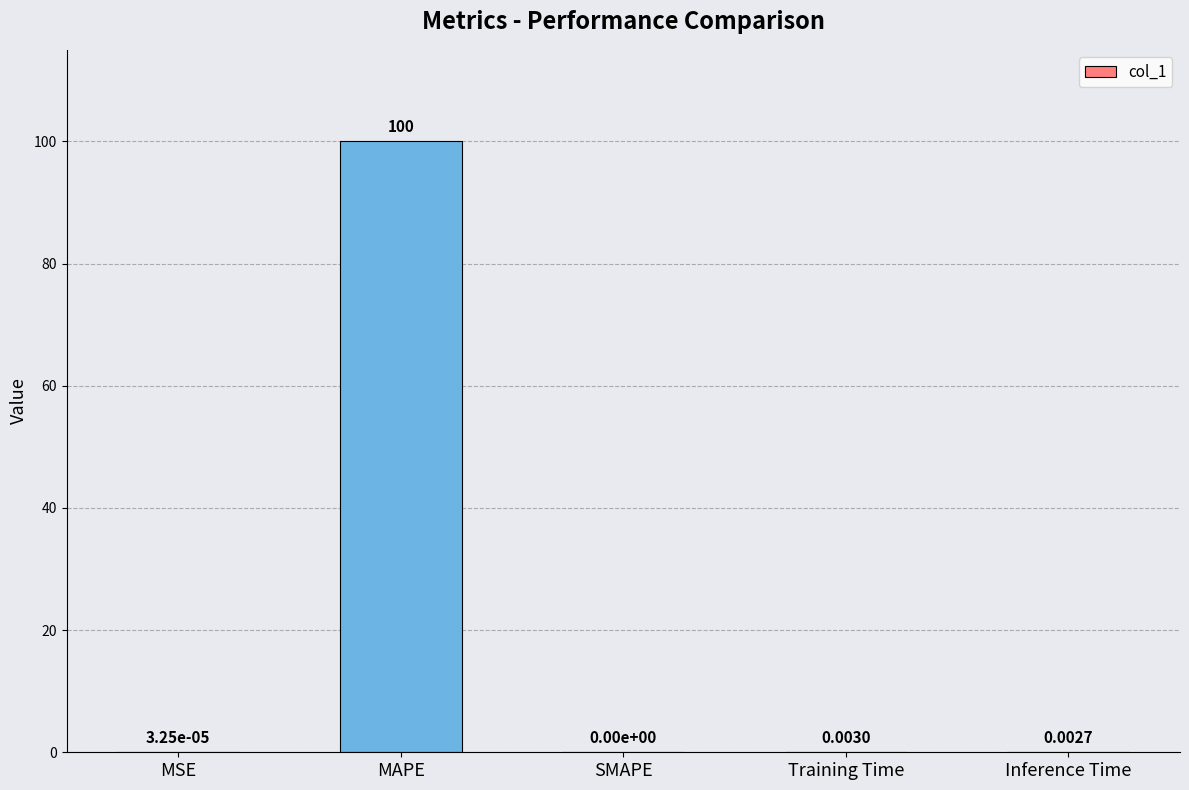

Between MAPE and MSE, which is larger?

MAPE